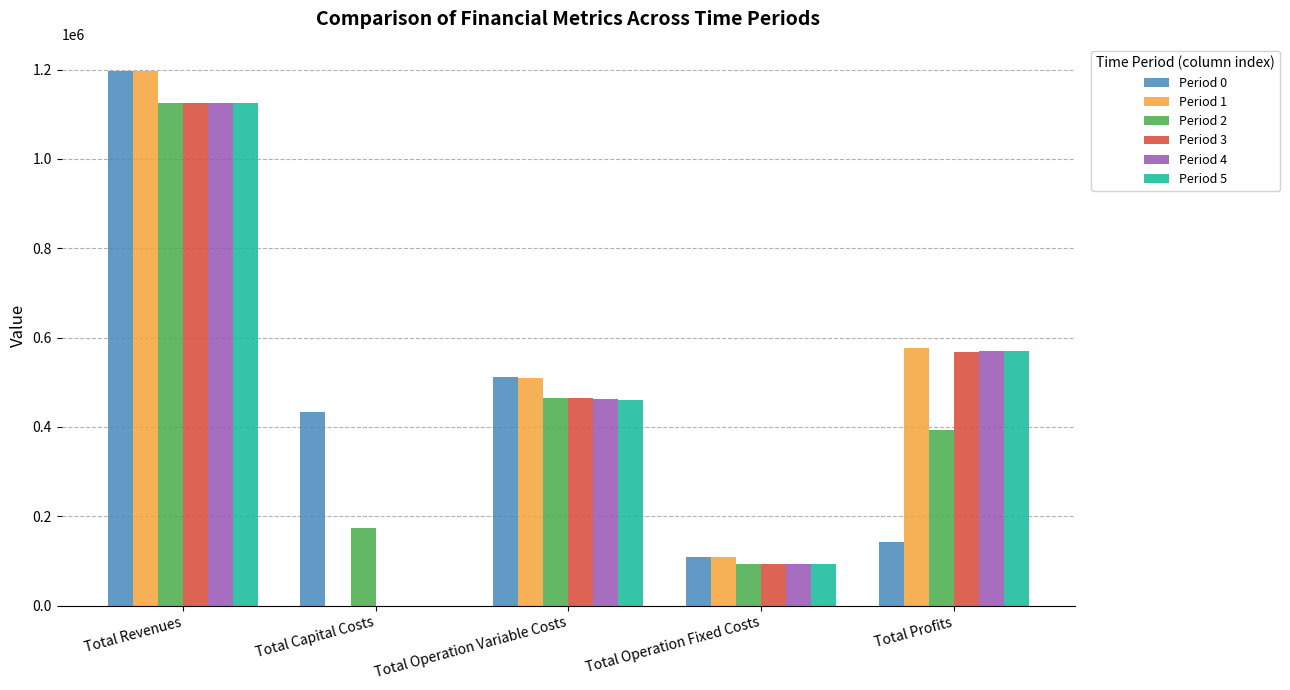

The Period 5 series shows 150431.9 at Total Operation Fixed Costs. True or false?

False